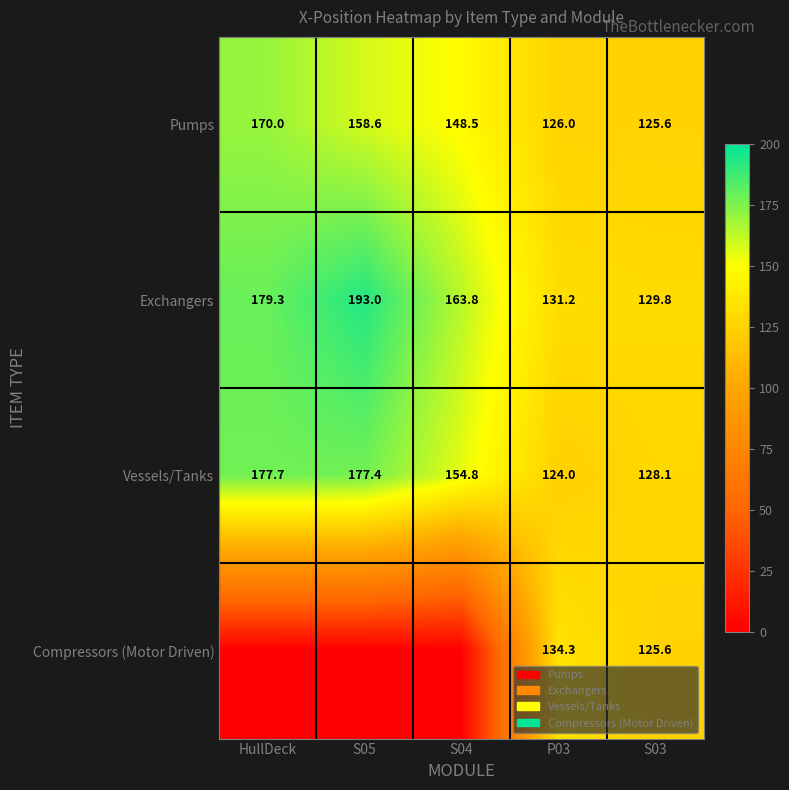

What is the difference between the highest and lowest values at S04?

163.8